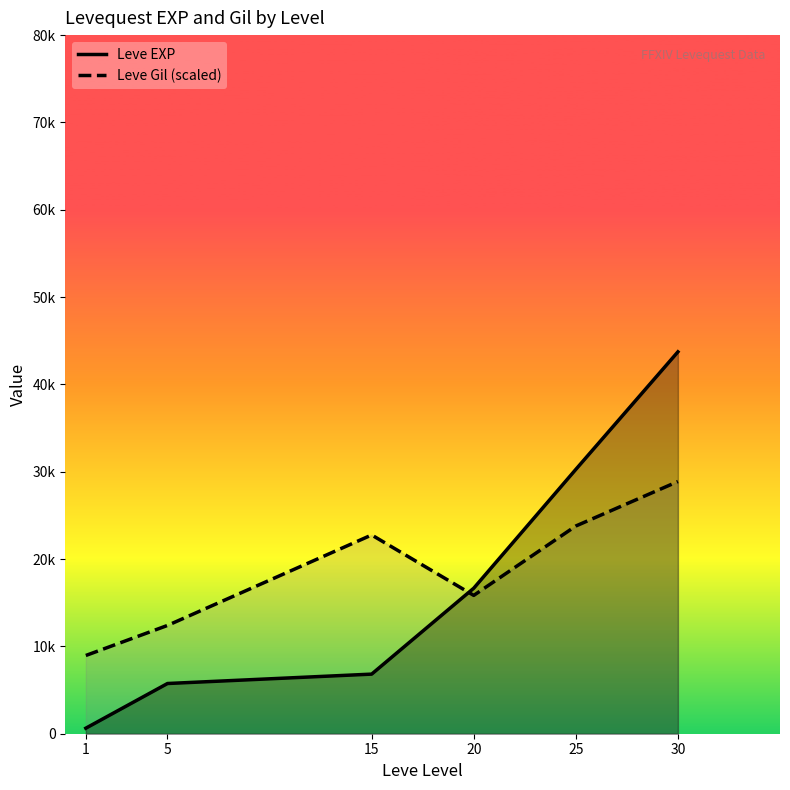

Is it true that Leve EXP equals 25785.5 at 30?

False